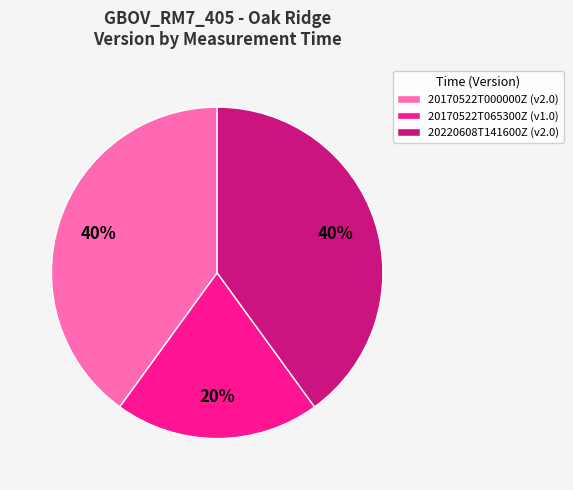

Is the sum of 20170522T000000Z (v2.0) and 20170522T065300Z (v1.0) greater than half?

Yes